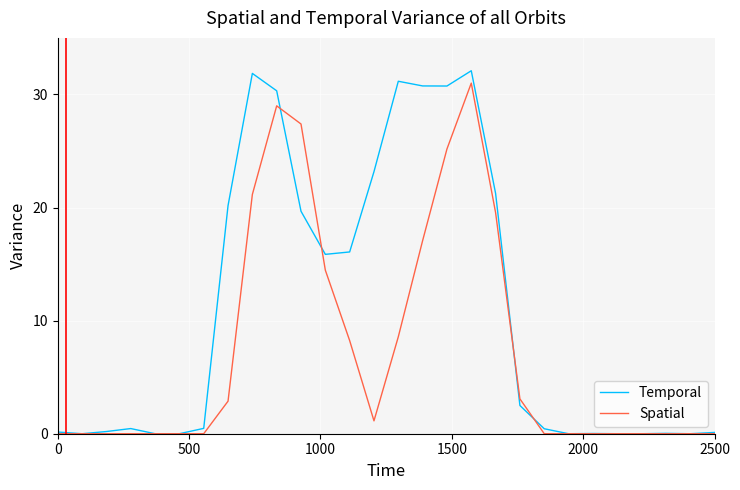

What is the highest value of the Temporal series?

32.1